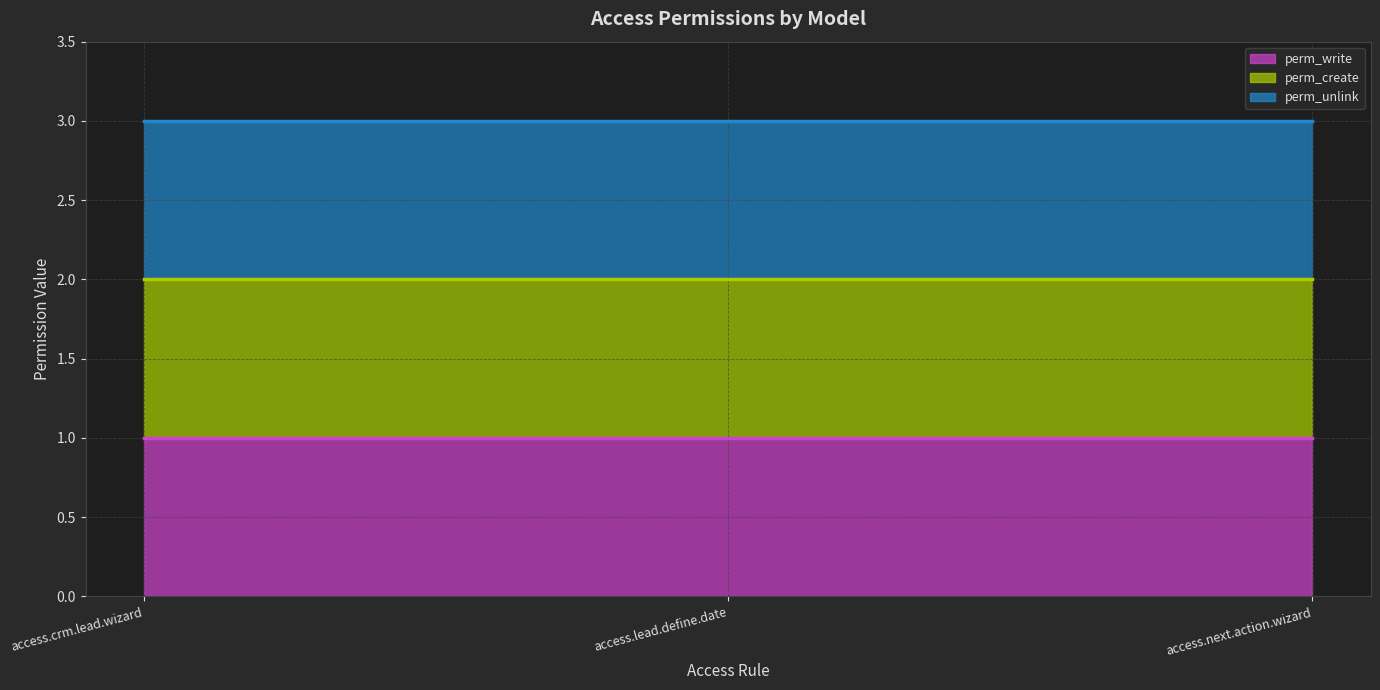

What is the label of the 1st point from the left?

access.crm.lead.wizard